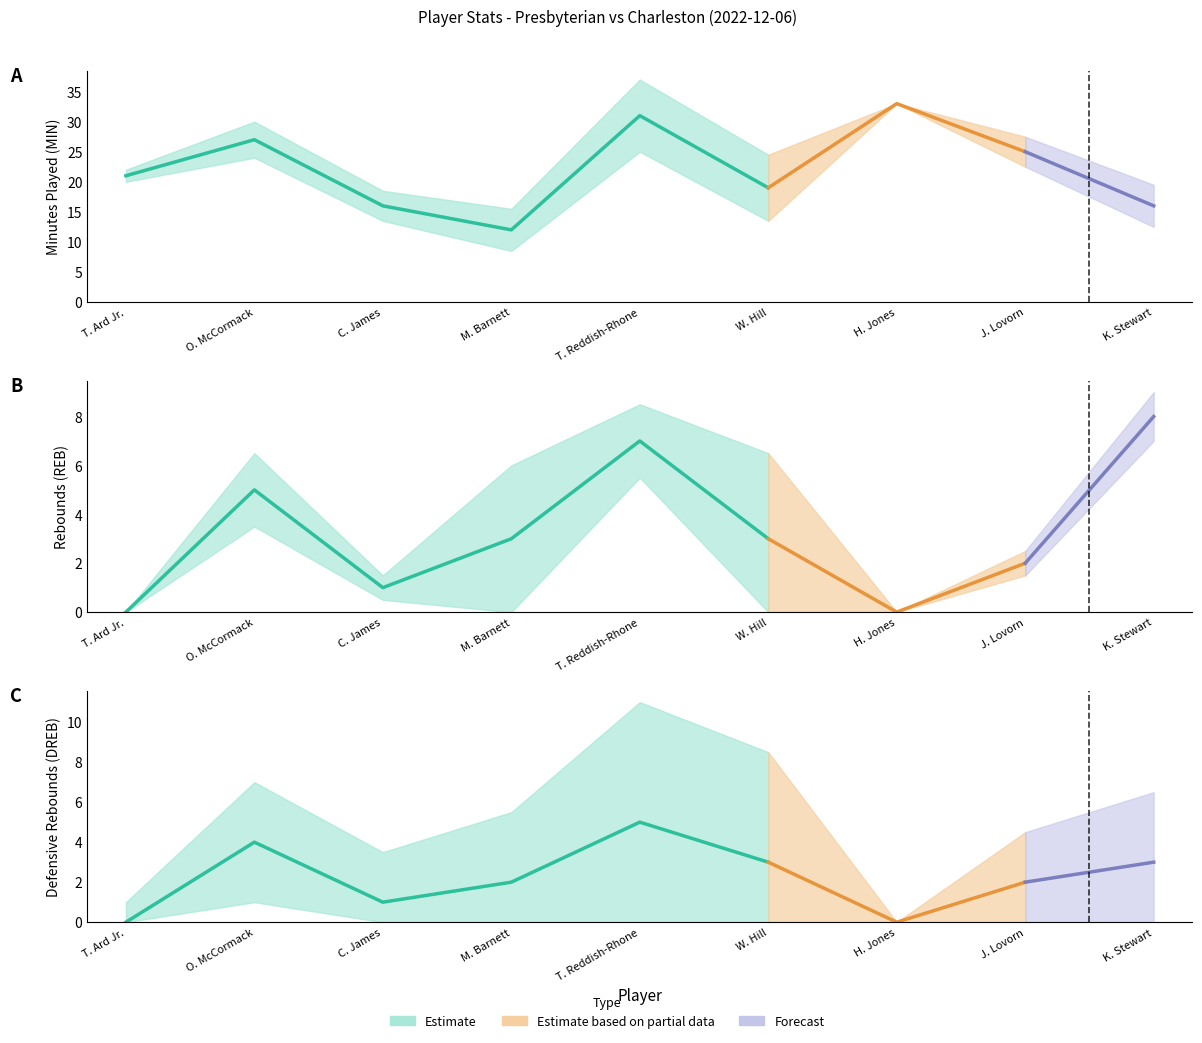

Is this an area chart (filled region under the line)?

No